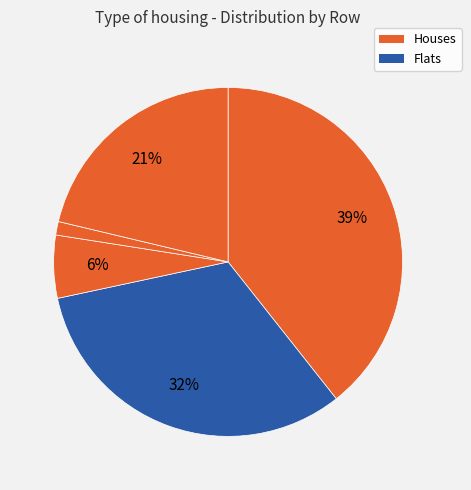

How many slices are in this pie chart?

5